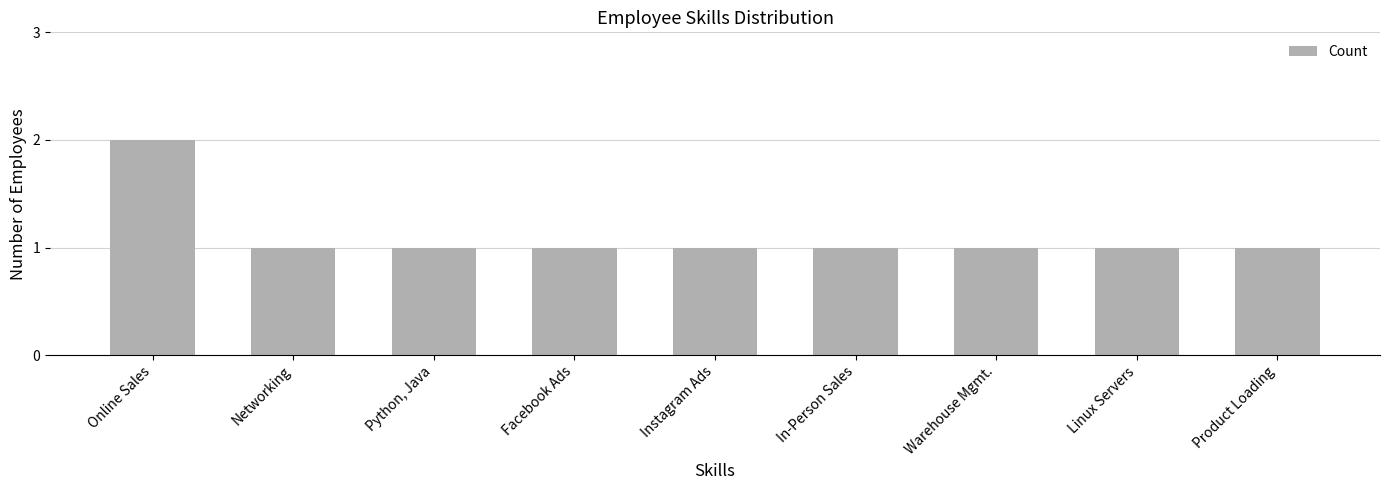

Which label corresponds to the largest value in the chart?

Online Sales